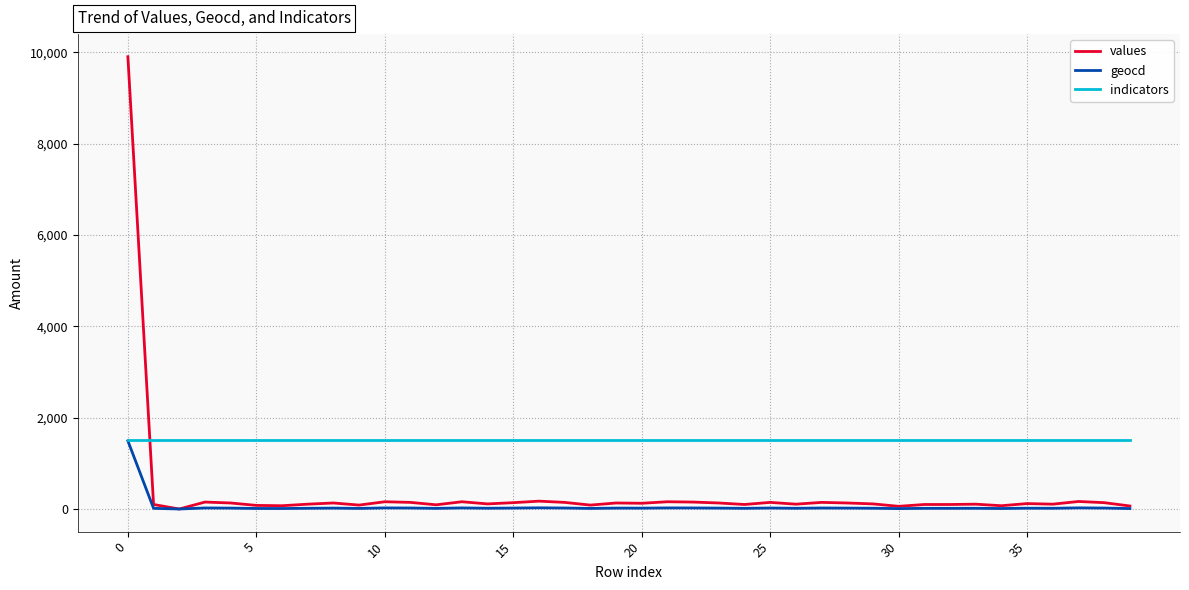

Which series has the widest spread of values?

values